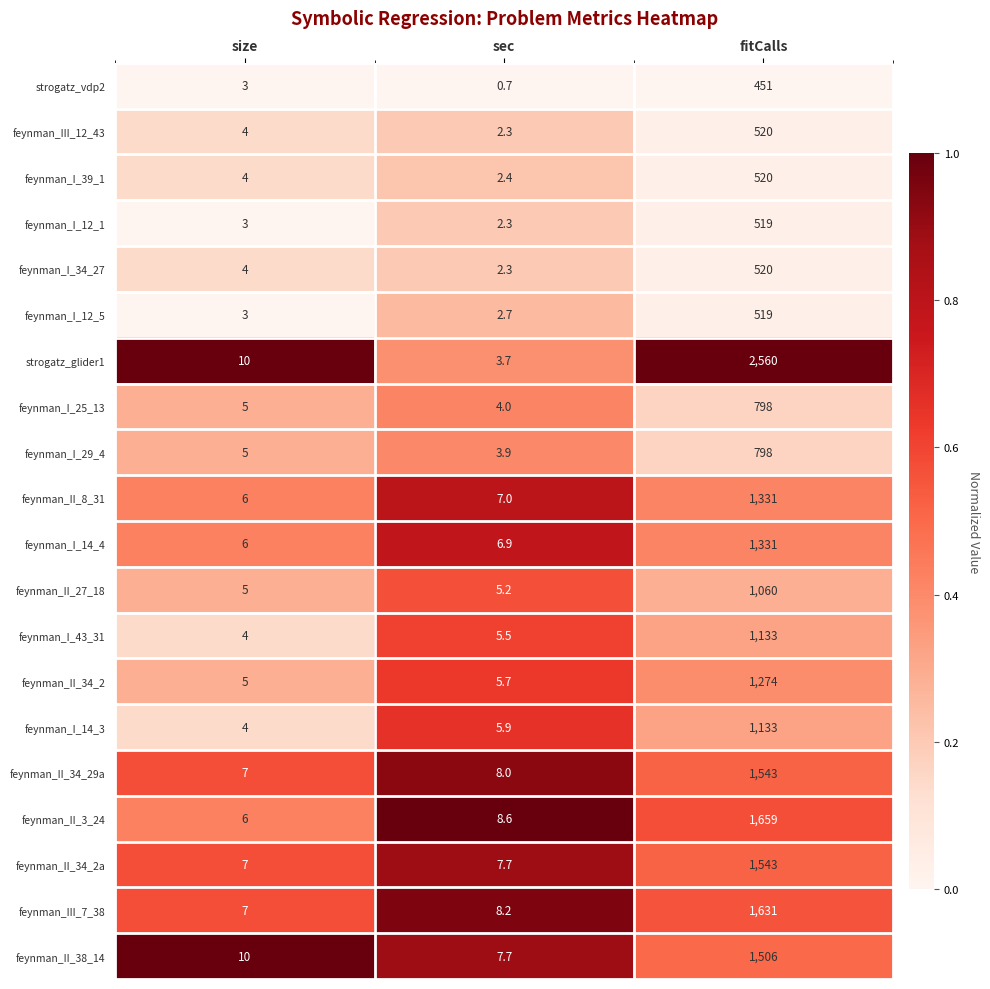

Rank the categories by feynman_I_43_31 value from highest to lowest.

fitCalls, sec, size